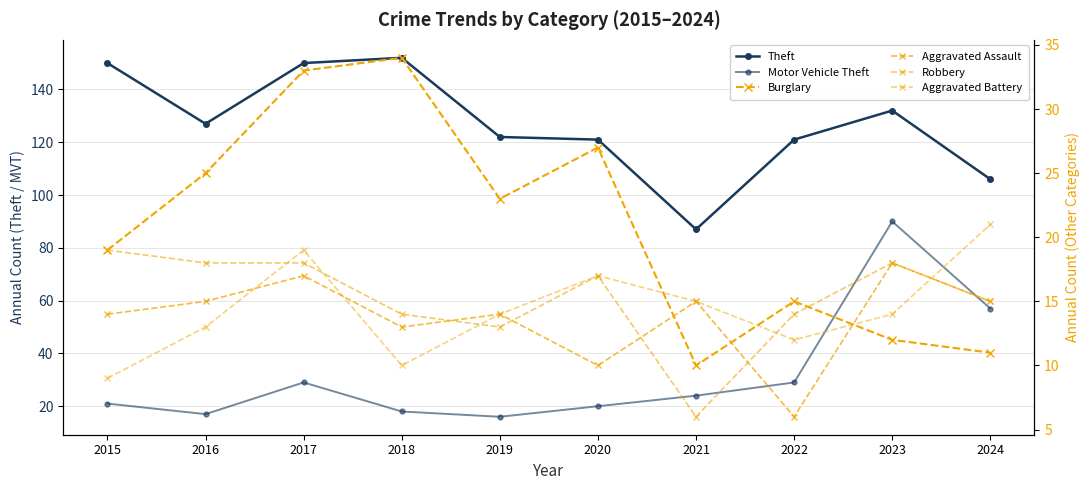

How many times do Motor Vehicle Theft and Burglary cross each other?

2